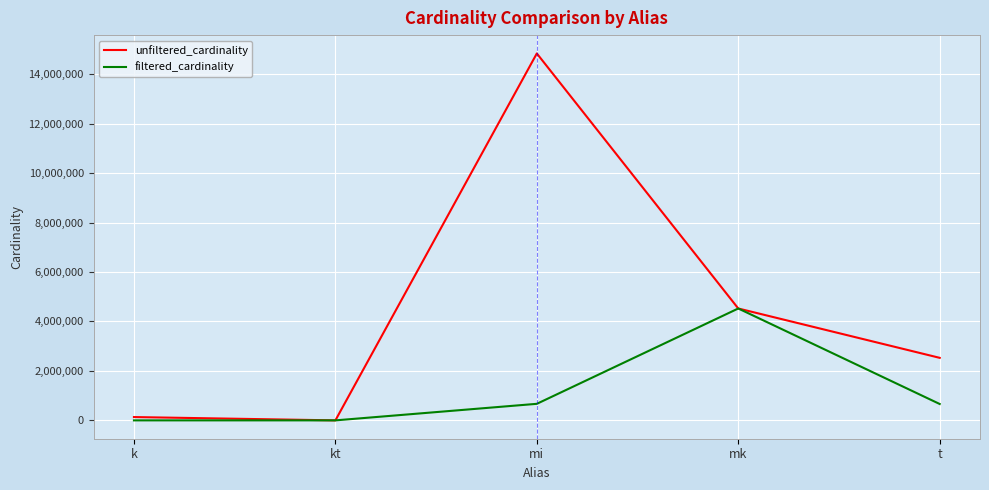

At which label does filtered_cardinality first exceed 662065?

mi